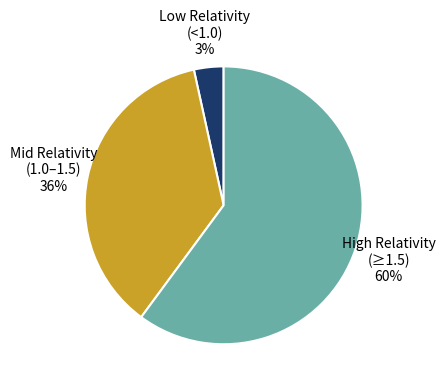

Between High Relativity (≥1.5) and Low Relativity (<1.0), which is larger?

High Relativity (≥1.5)